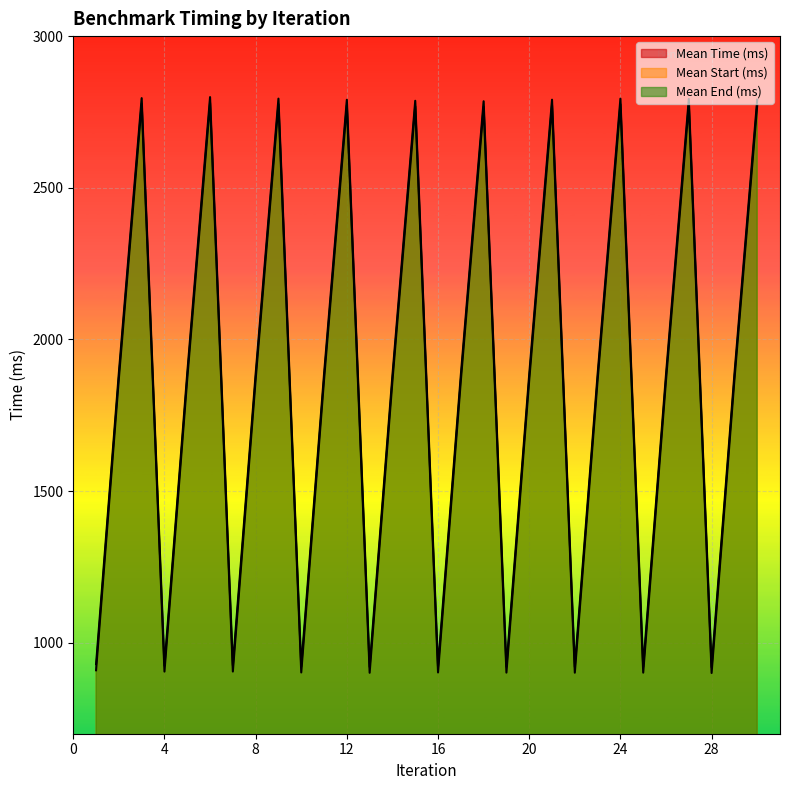

At which category is the sum across all series the highest?

6